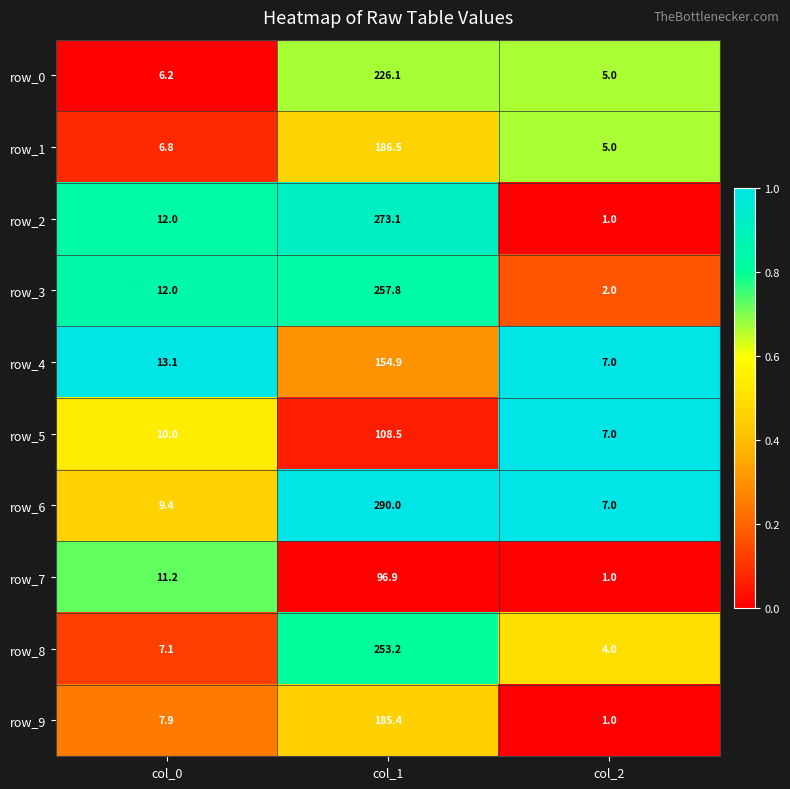

Which series has the largest range (max minus min)?

row_6